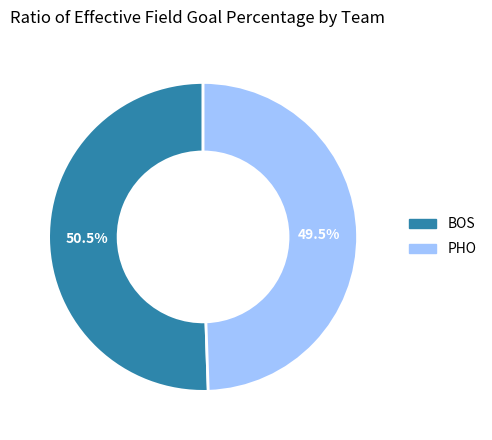

What is the smallest slice in the pie chart?

PHO